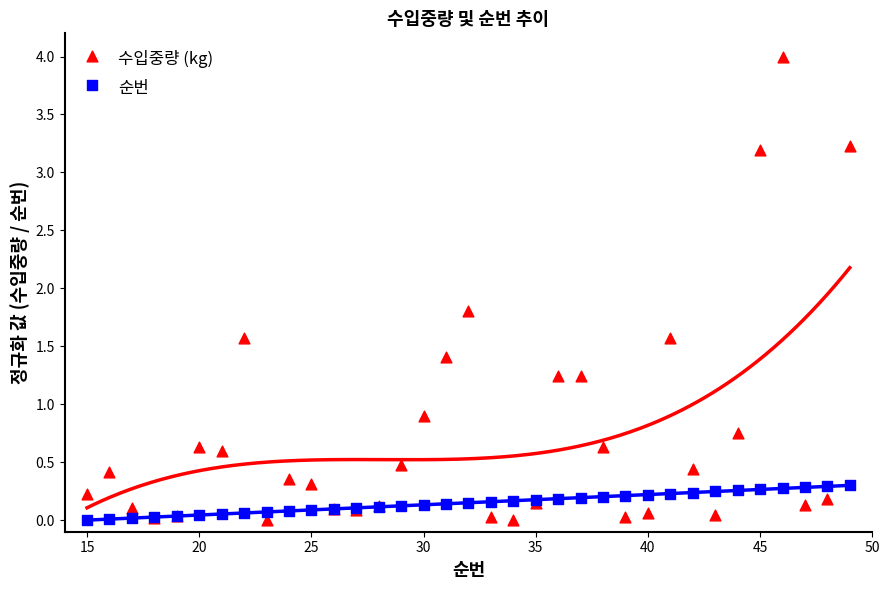

Which series has the widest spread of Y values?

수입중량 (kg)